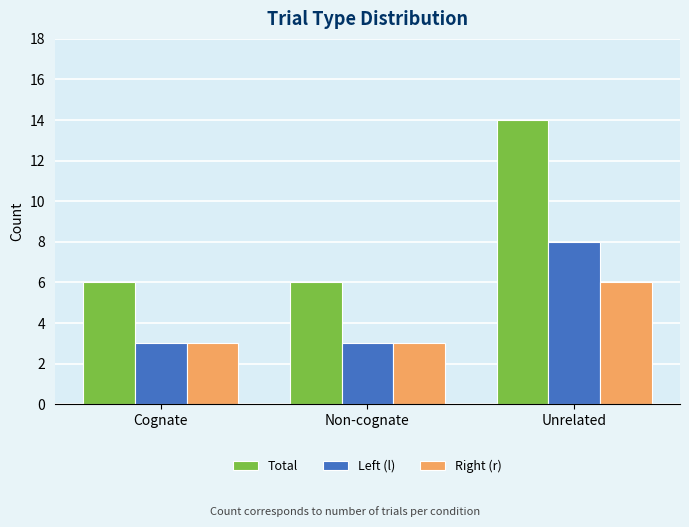

At which label does Total reach its peak?

Unrelated